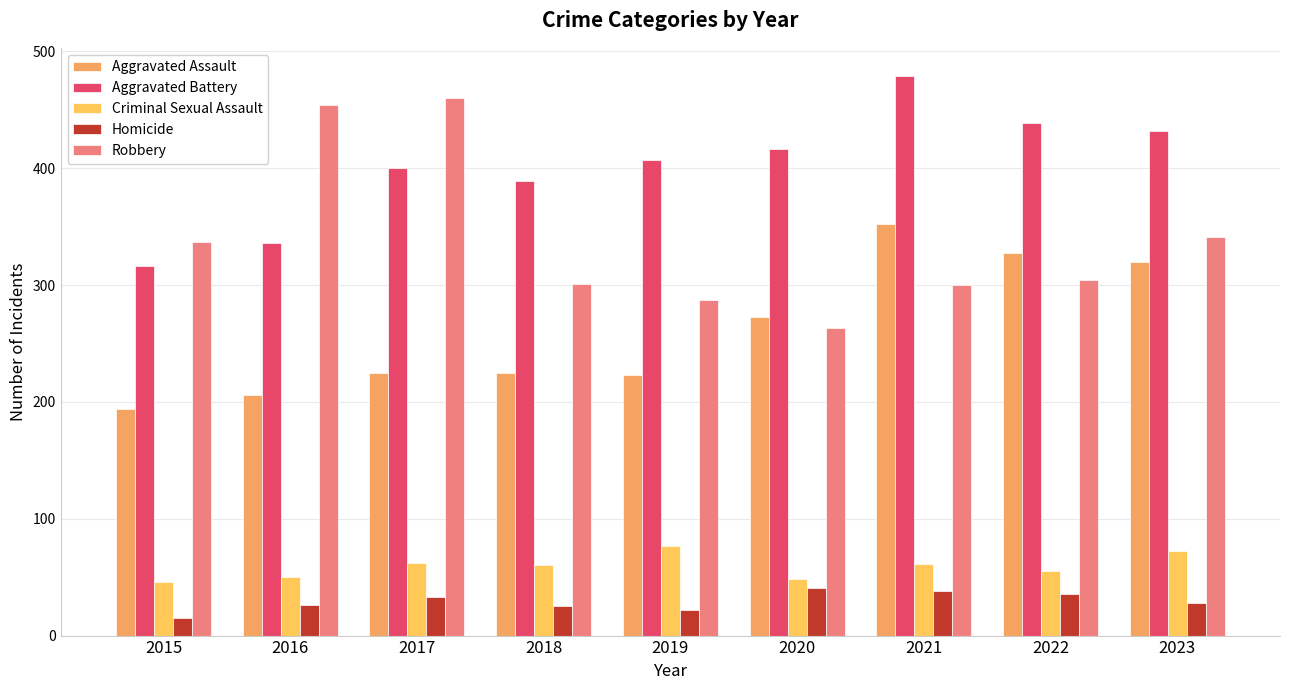

How many bars are there in total?

45